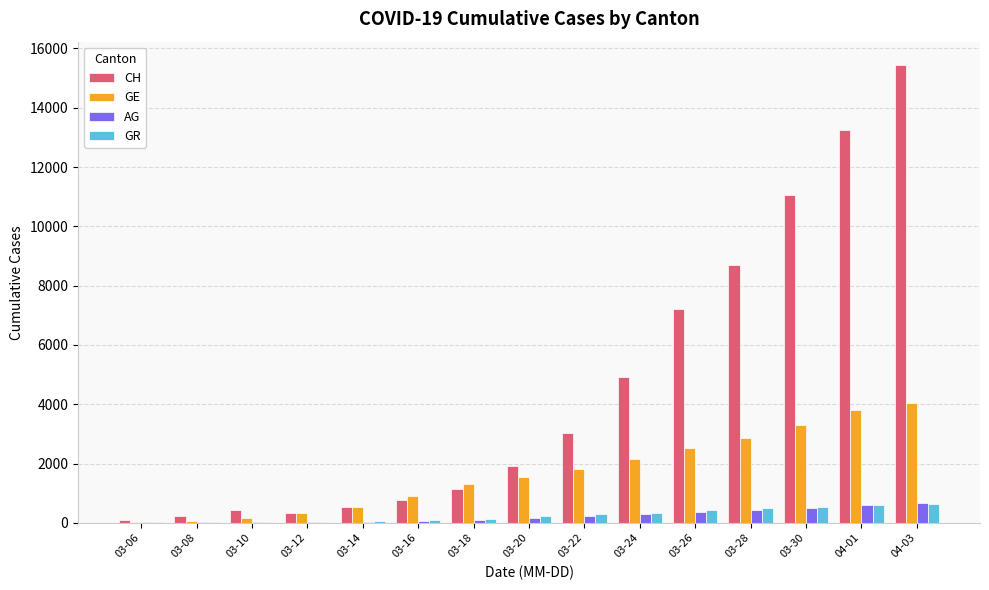

What are all the series names shown in the legend?

CH, GE, AG, GR